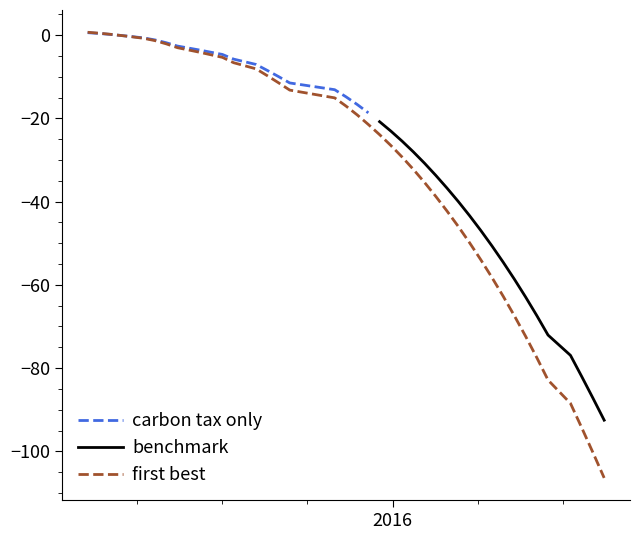

What is the average value?

-33.1